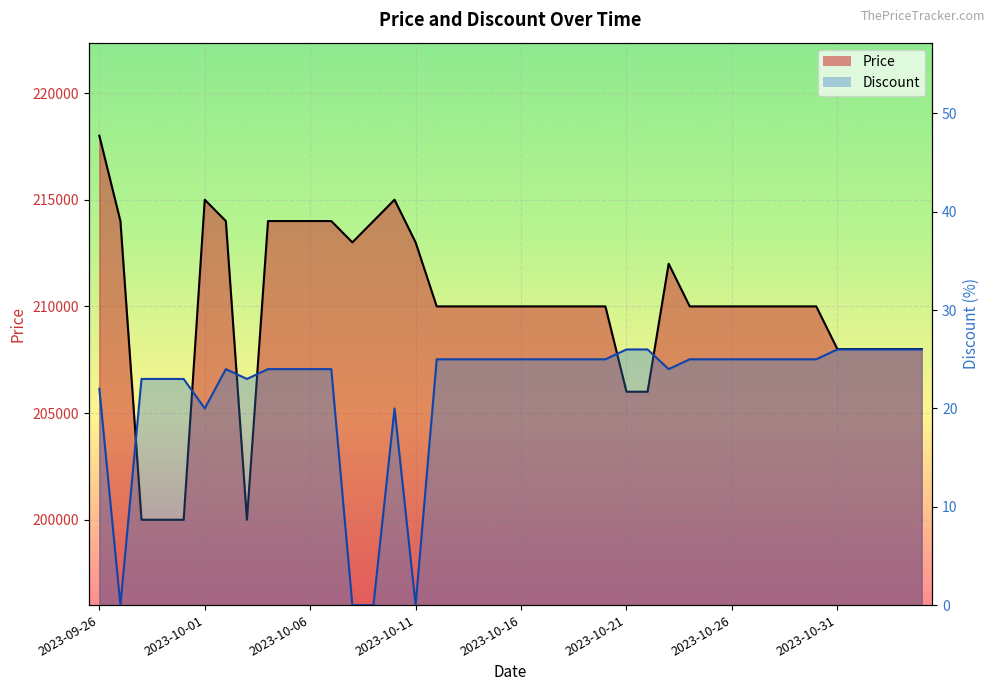

True or false: Discount (line) and Price (line) intersect in this chart.

False